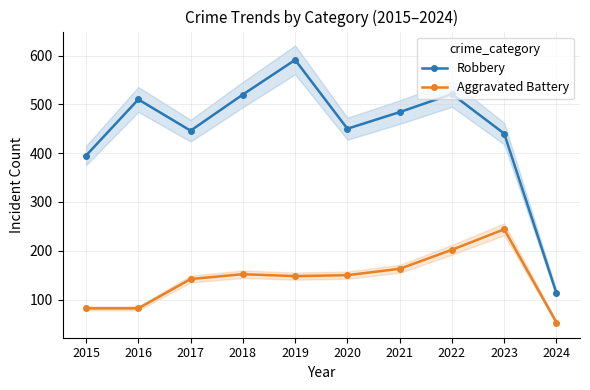

The Aggravated Battery series shows 150 at 2020. True or false?

True